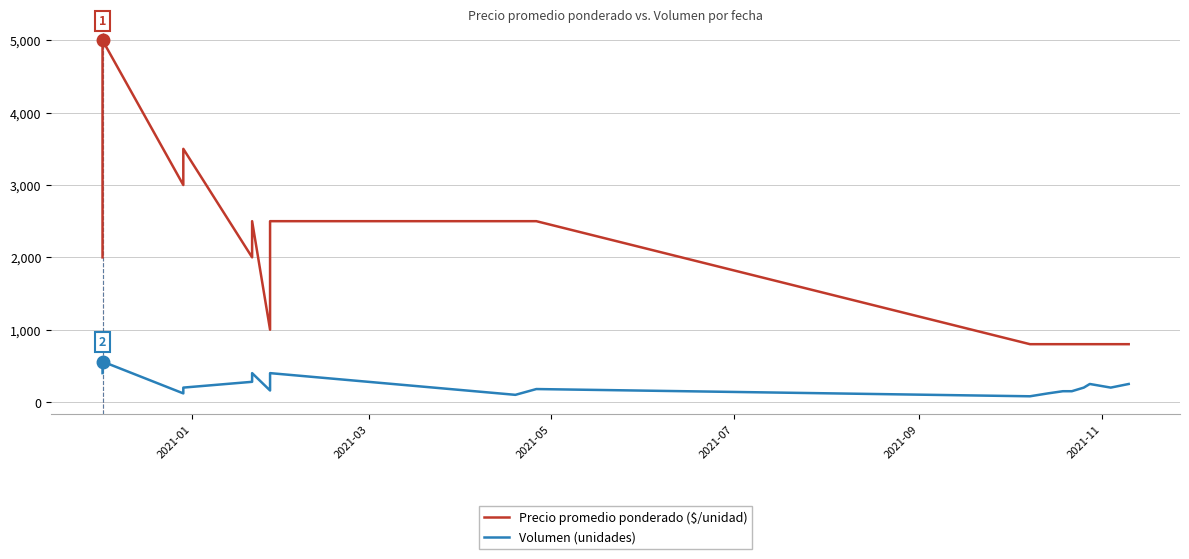

What are all the series names shown in the legend?

Precio promedio ponderado ($/unidad), Volumen (unidades)